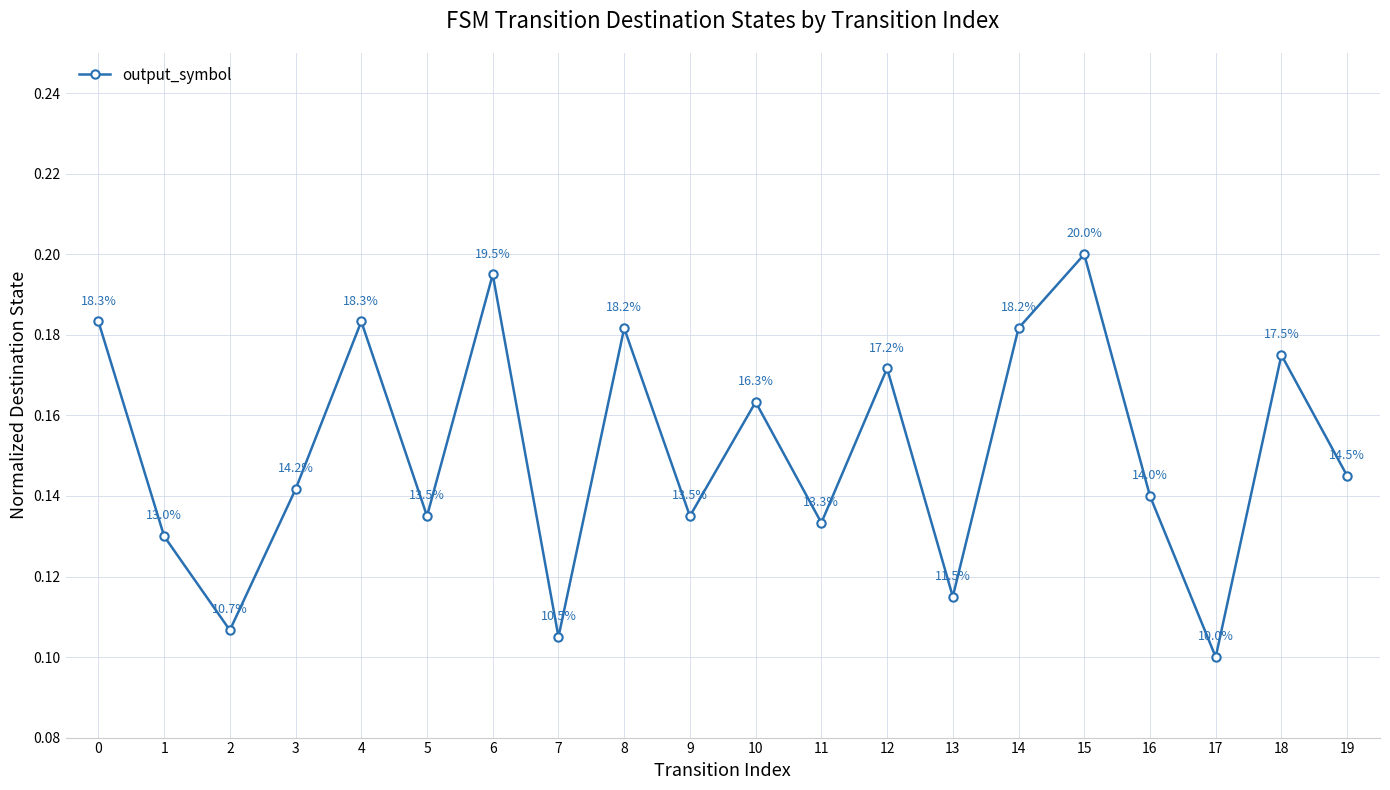

How many lines are shown in the chart?

1